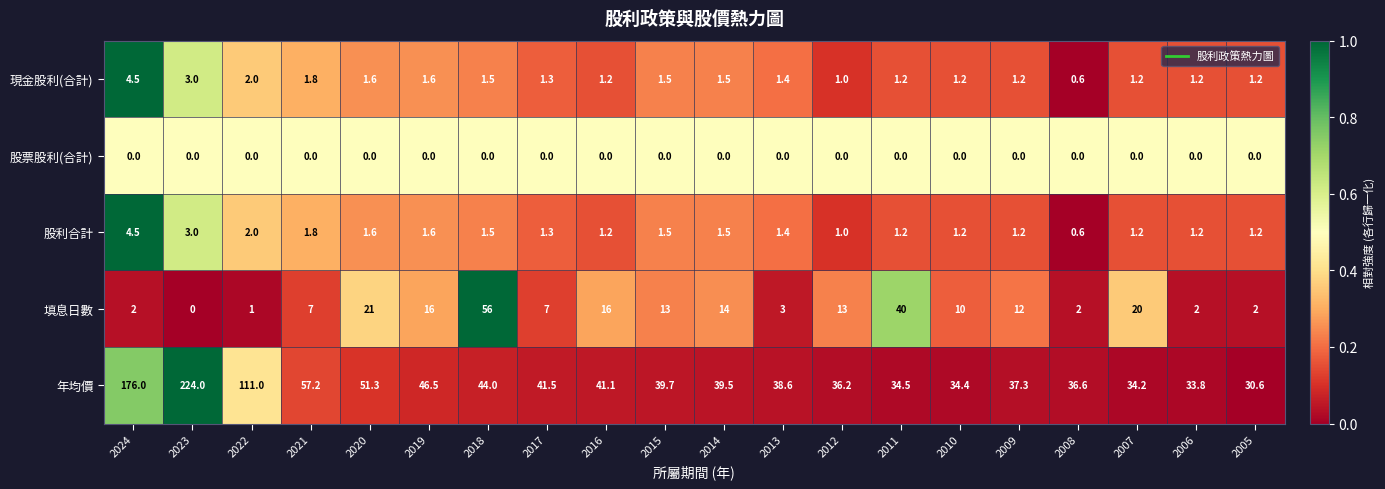

What is the total value across all series at 2013?

44.4